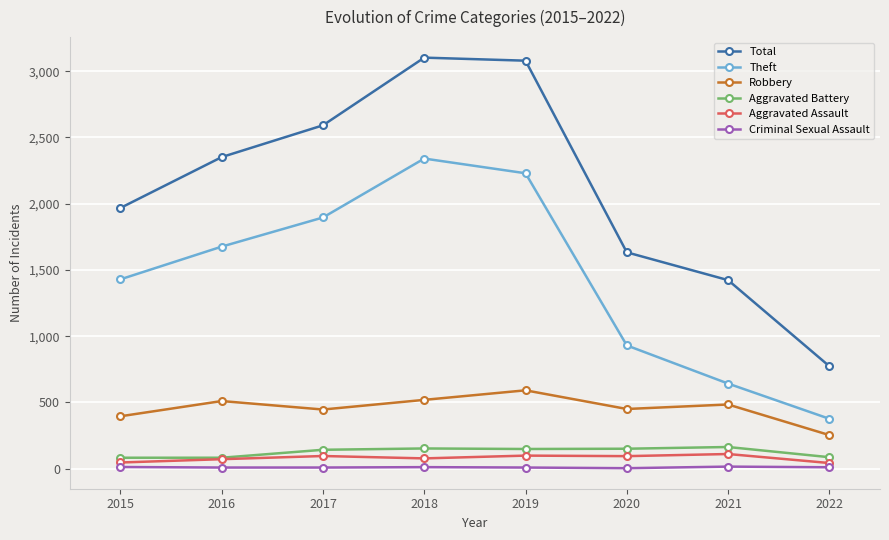

What is the highest value of the Theft series?

2341